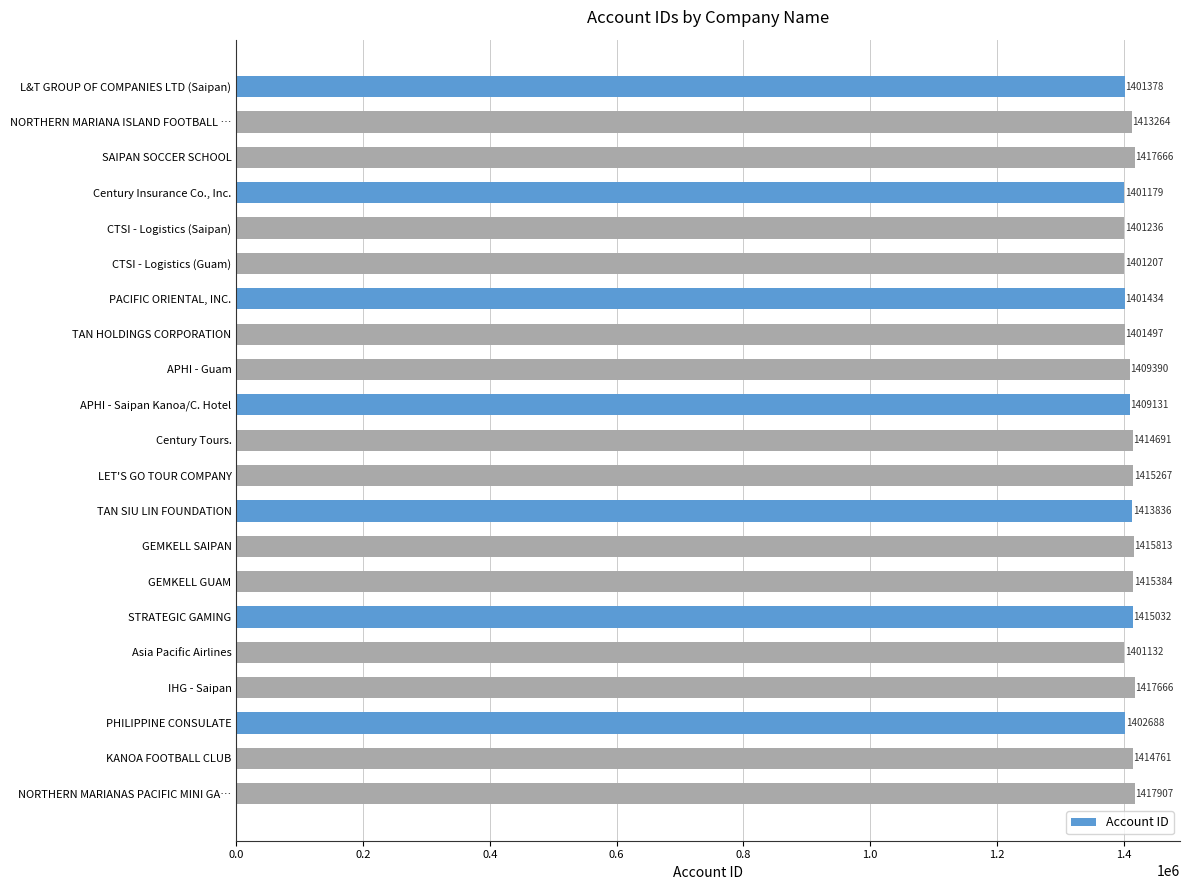

What position from the top is GEMKELL SAIPAN?

14